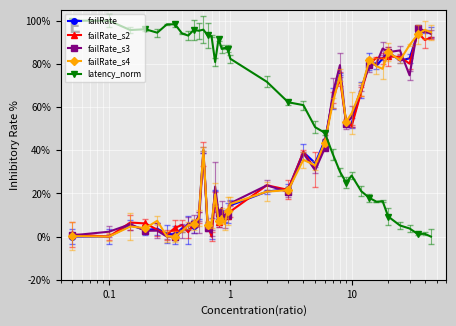

Which series has the largest total across all categories?

latency_norm